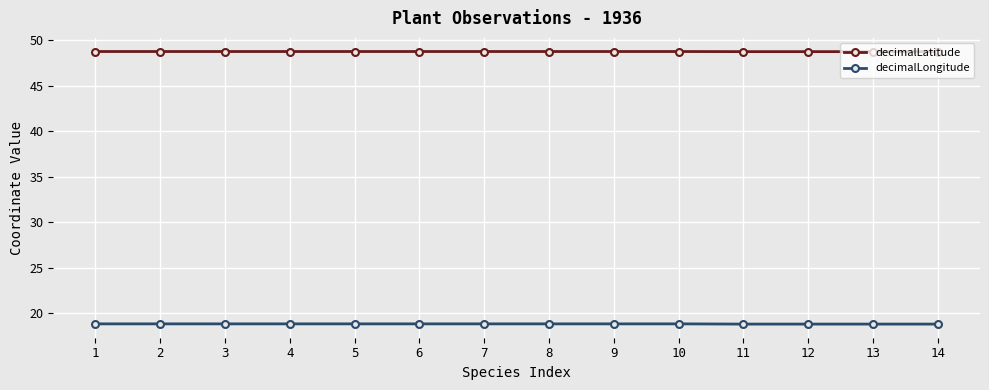

What is the spread (max minus min) of values at 4?

29.9